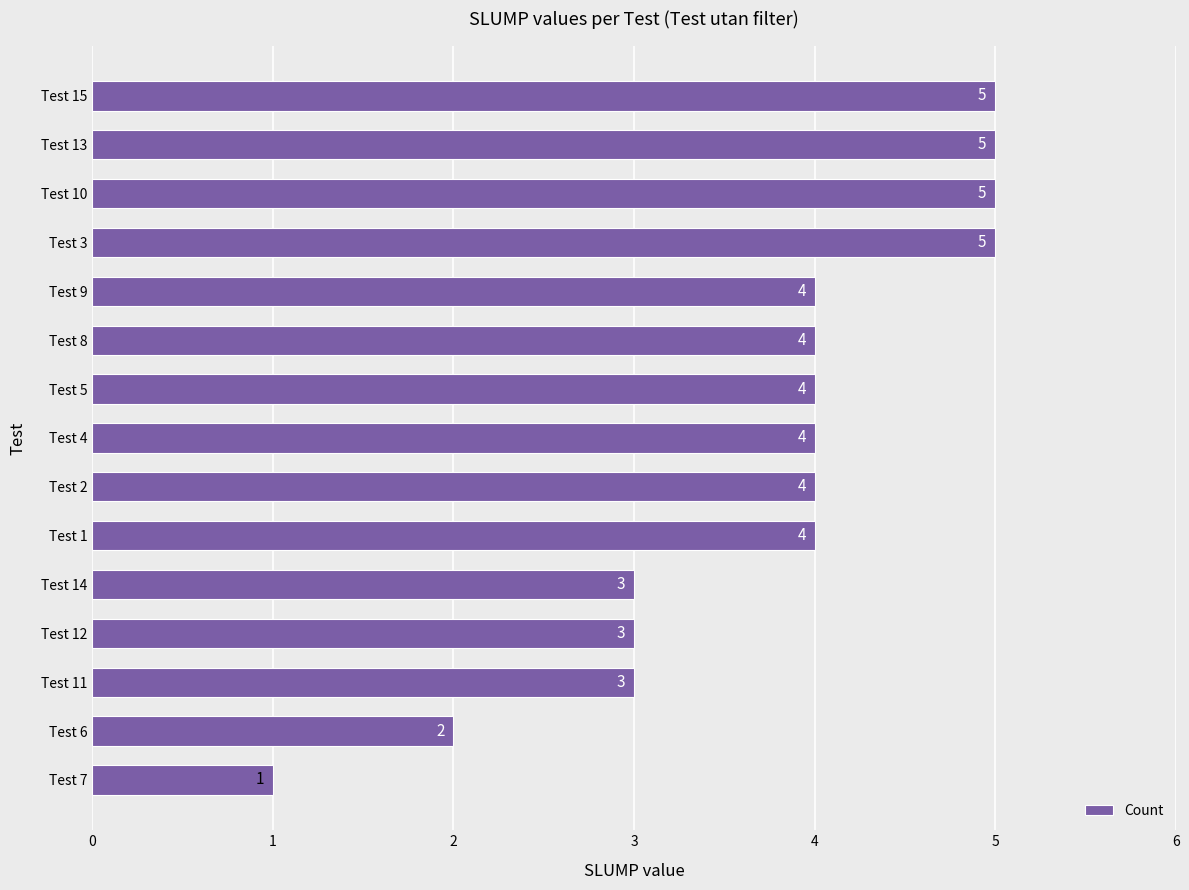

Between Test 7 and Test 4, which is larger?

Test 4